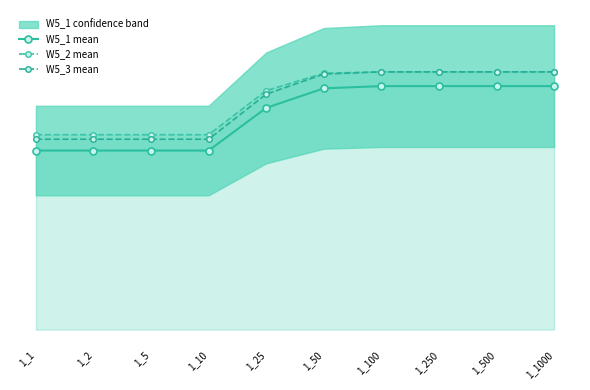

Is the value of W5_2 mean at 1_500 greater than the value of W5_3 mean at 1_2?

Yes